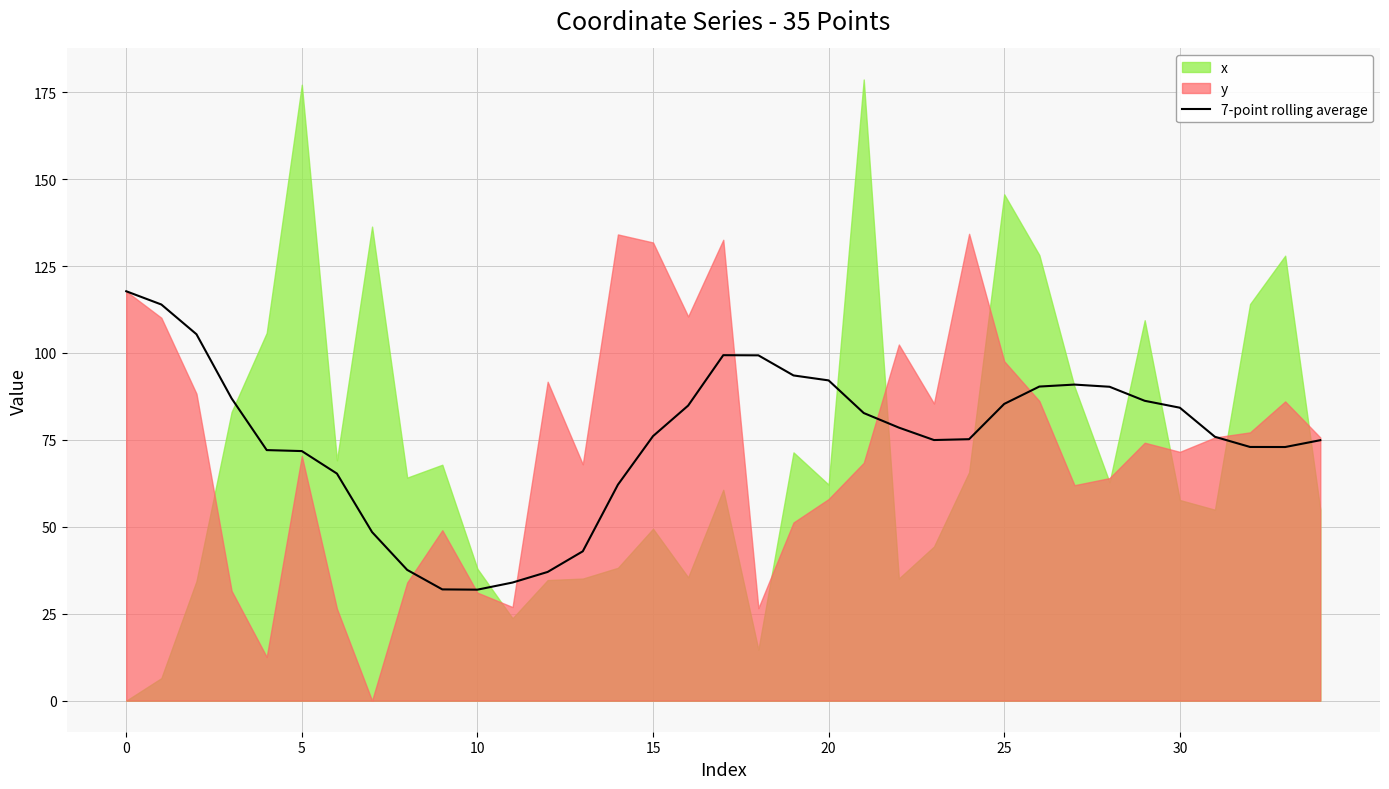

Is it true that 7-point rolling average equals 109.1 at 5?

False